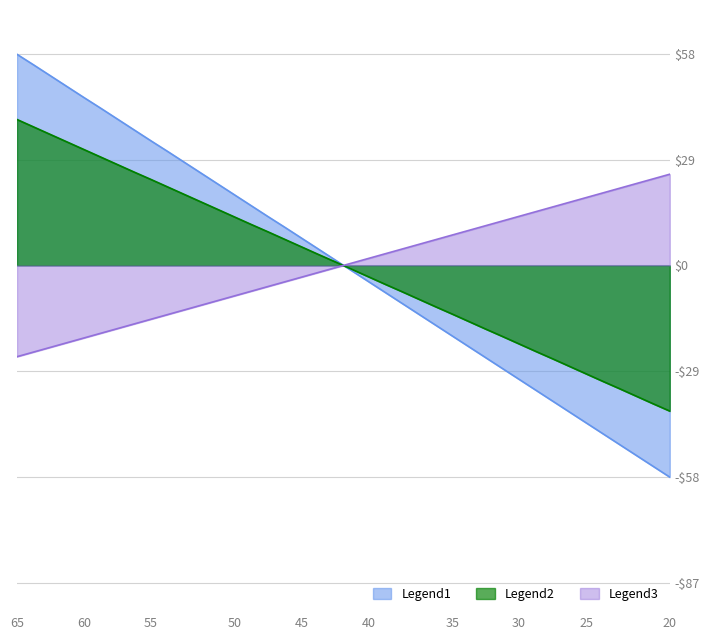

True or false: TIMESTAMP has a value of -36.9 at 65.

False